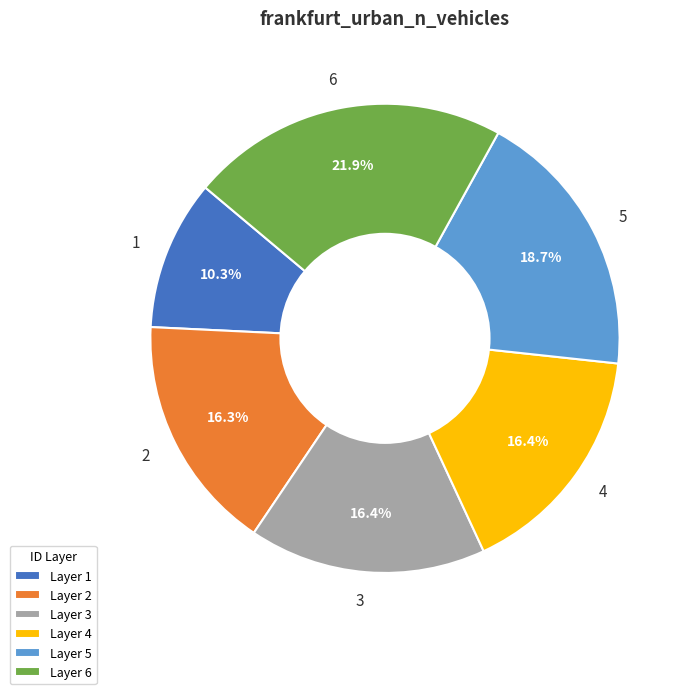

To the nearest percent, what is the difference between the largest and smallest slice percentages?

12%